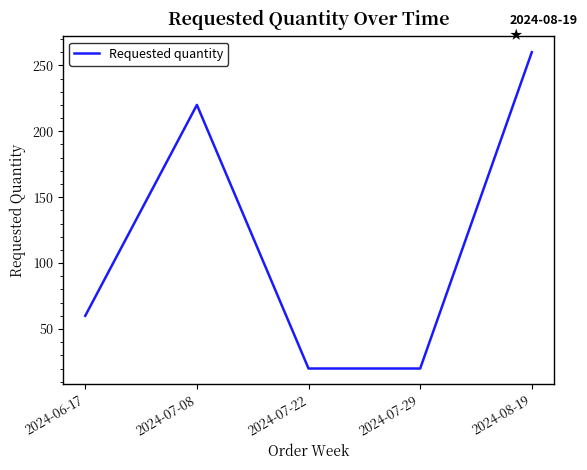

What is the sum of all values?

580